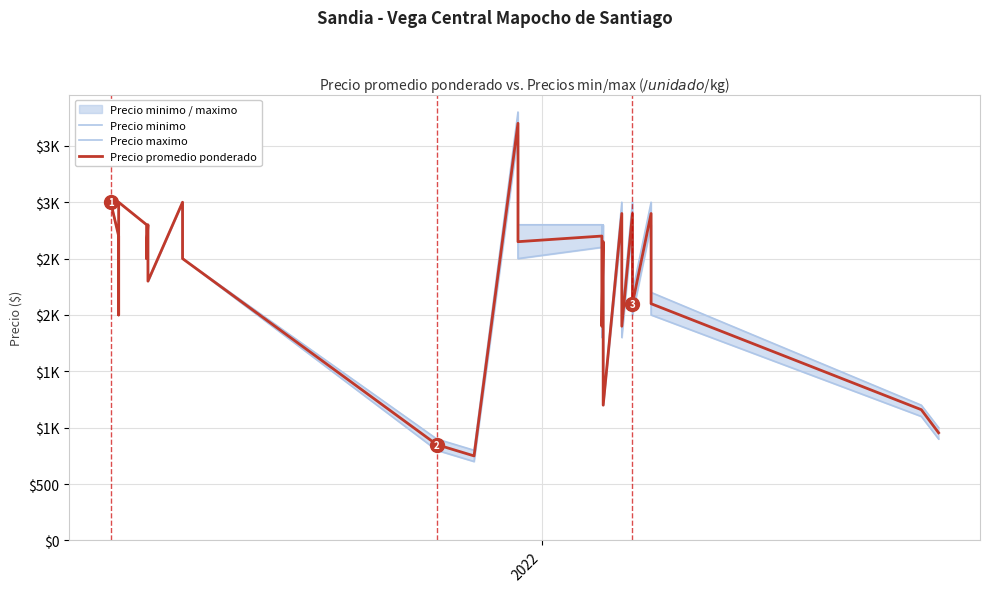

Reading left to right, transcribe all the data shown in this chart.

Precio minimo: 3000	2700	2400	2000	3000	2800	2800	2500	2600	2800	2800	2500	2500	2300	3000	2800	2500	800	700	3600	3000	2500	2600	2200	1800	2500	2200	1400	1200	2800	2300	1800	2800	2400	2000	2800	2400	2000	1100	900
Precio maximo: 3000	2700	2400	2000	3000	2800	2800	2500	2600	2800	2800	2500	2500	2300	3000	2800	2500	900	800	3800	3400	2800	2800	2400	2000	2800	2400	1800	1200	3000	2500	2000	3000	2600	2200	3000	2600	2200	1200	1000
Precio promedio ponderado: 3000	2700	2400	2000	3000	2800	2800	2500	2600	2800	2800	2500	2500	2300	3000	2800	2500	850	750	3700	3200	2650	2700	2300	1900	2650	2300	1600	1200	2900	2400	1900	2900	2500	2100	2900	2500	2100	1160	955